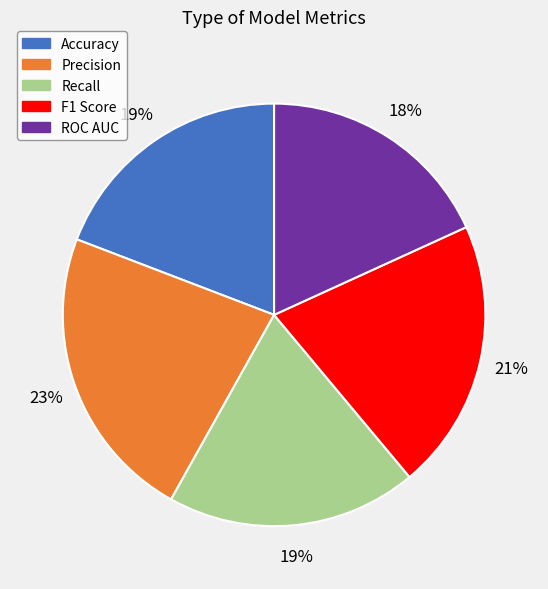

To the nearest percent, what portion does Recall represent?

19%